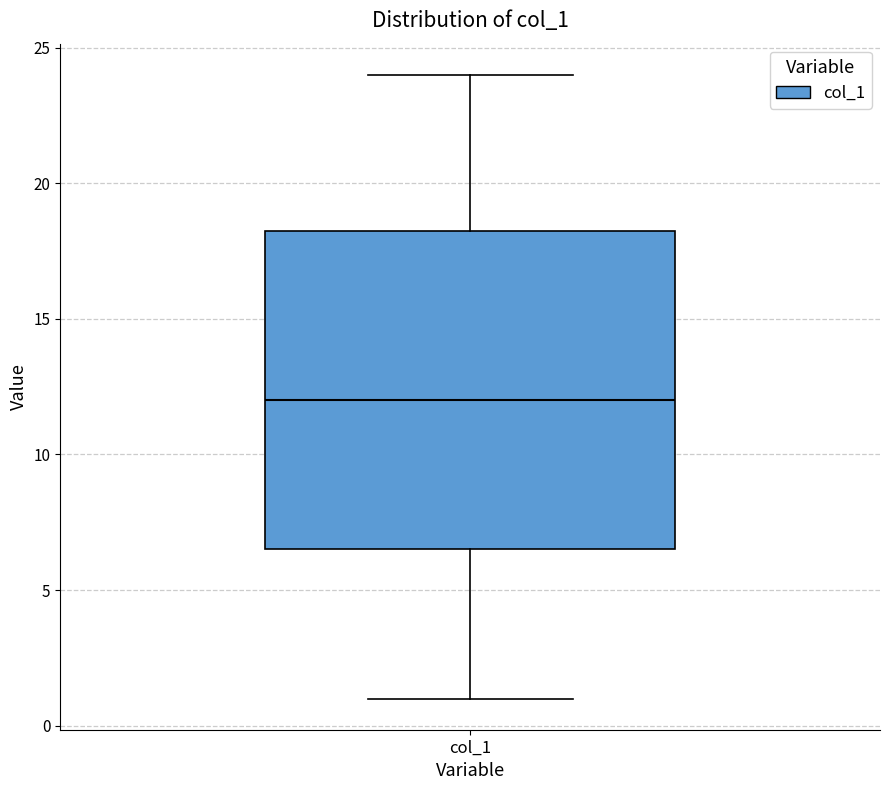

Read this box plot against the y-axis: the position of the median line, the range covered by the box, and the ends of both whiskers. The values are not printed on the chart, so give them approximately, as read against the axis.

median 12.0, box 6.5 to 18.5, whiskers 1.0 to 24.0